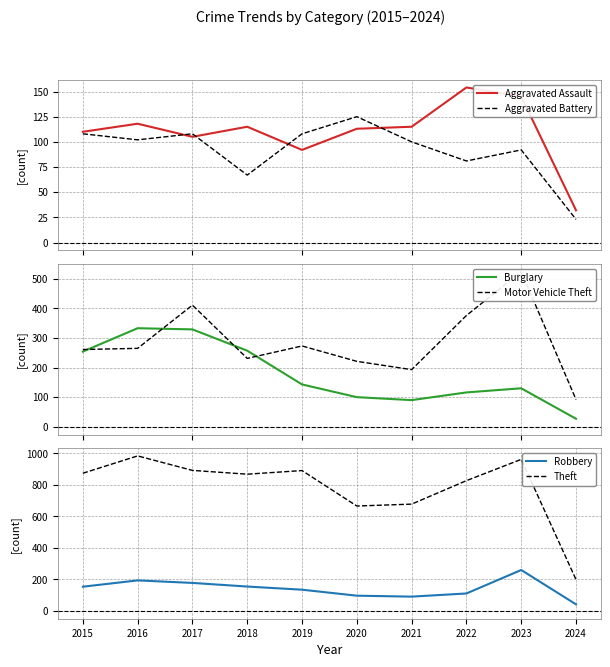

What is the value of the Motor Vehicle Theft point at the 4th from the left?

231